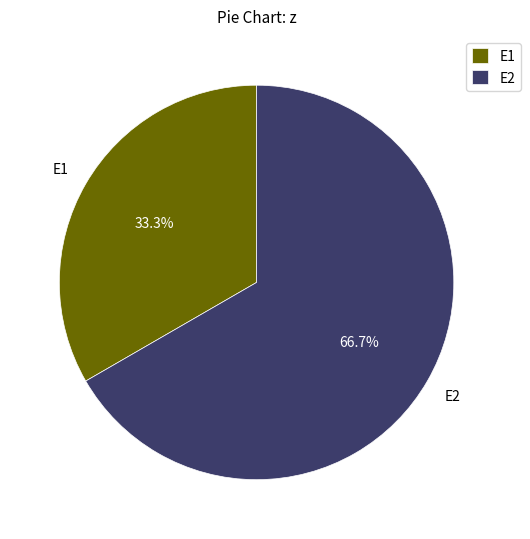

To the nearest percent, what is the difference between the E1 and E2 slice percentages?

33%